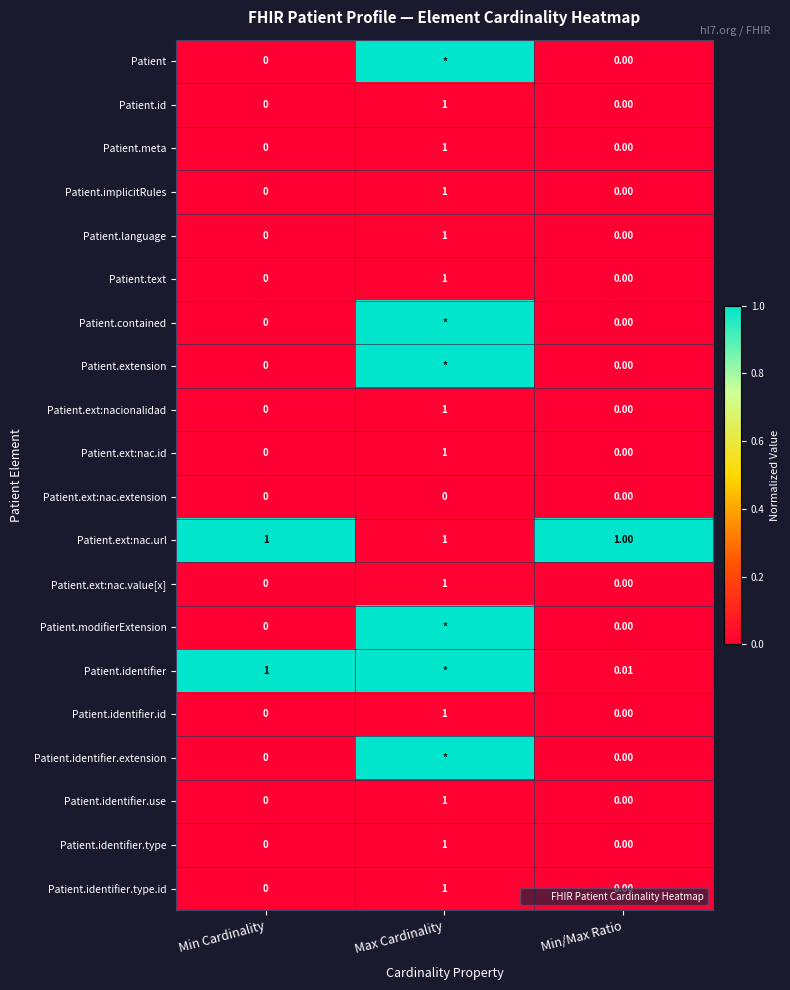

What is the total value across all series at Min Cardinality?

2.0